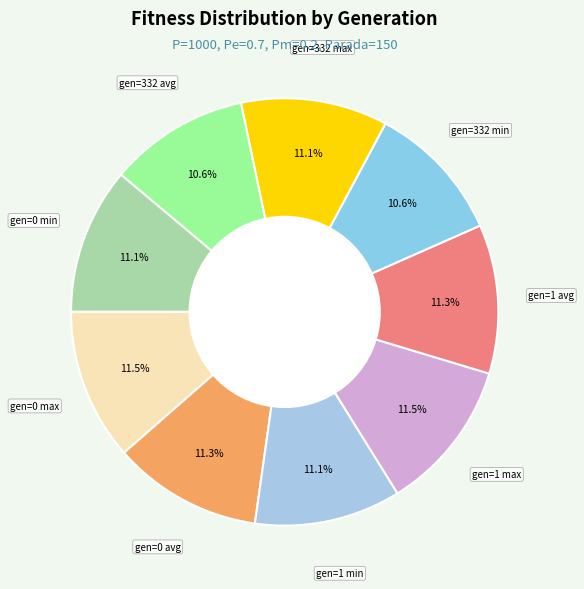

Does any single category account for the majority?

No